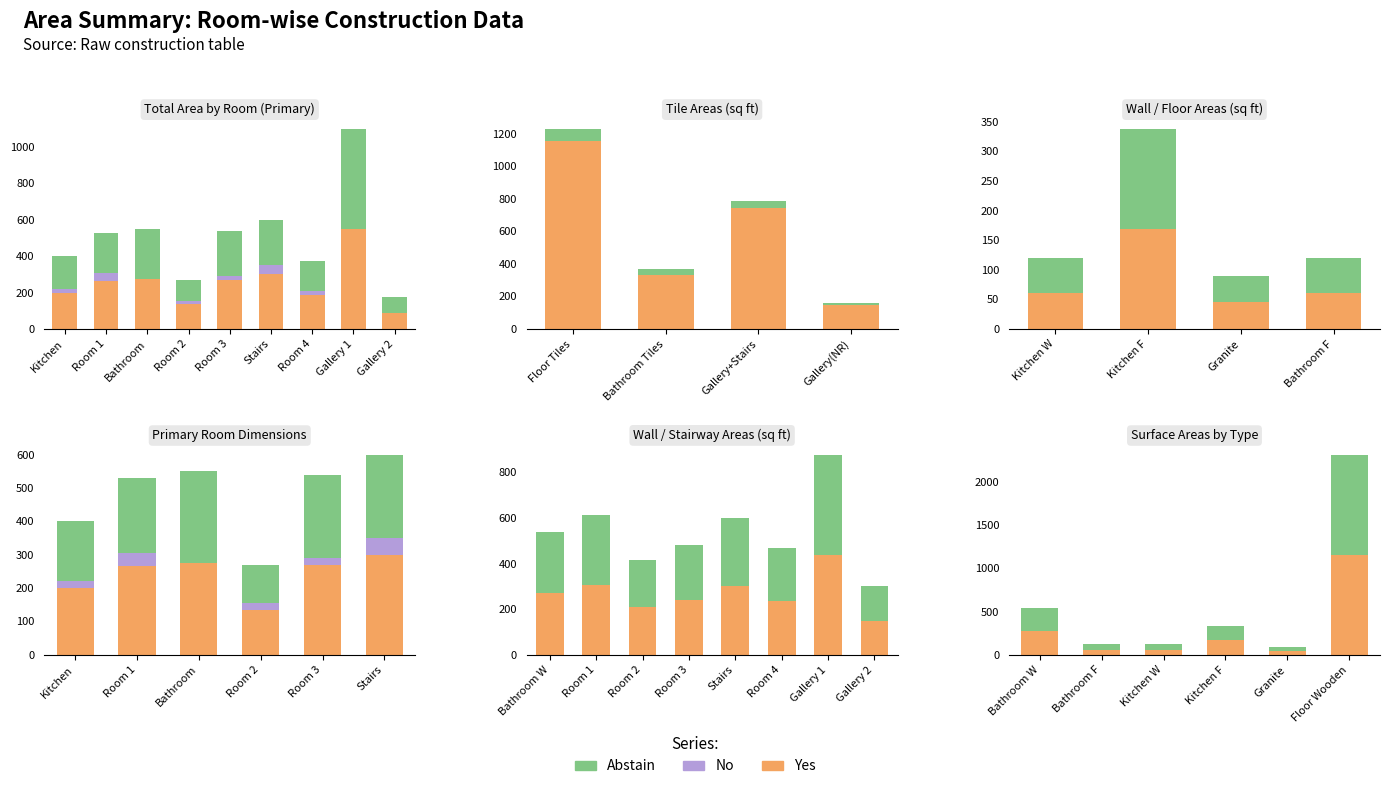

What position from the right is Floor Wooden?

1